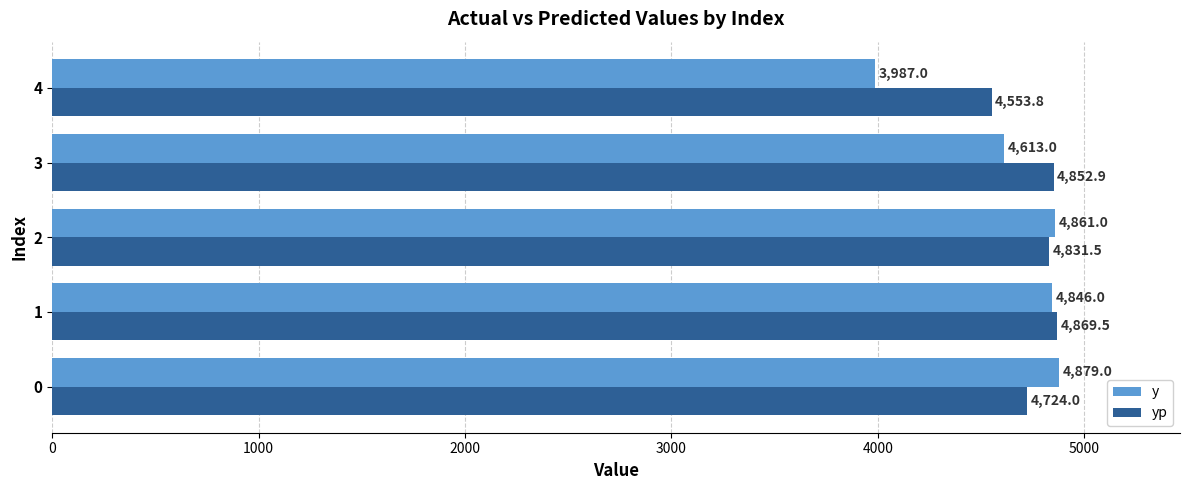

The value of y at 4 is 3987.0. True or false?

True